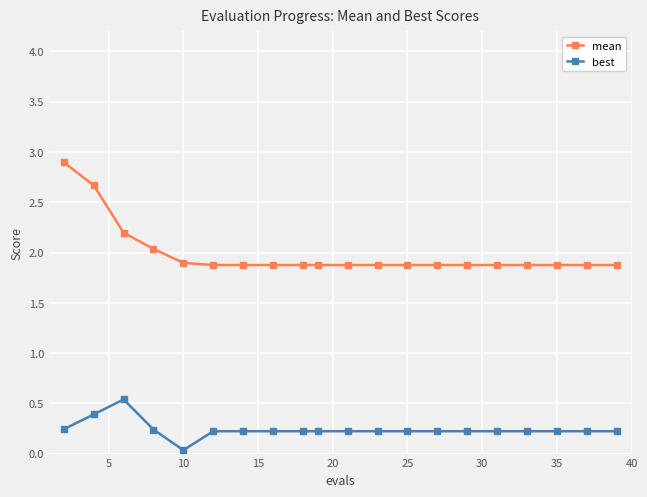

What is the lowest value of the mean series?

1.9